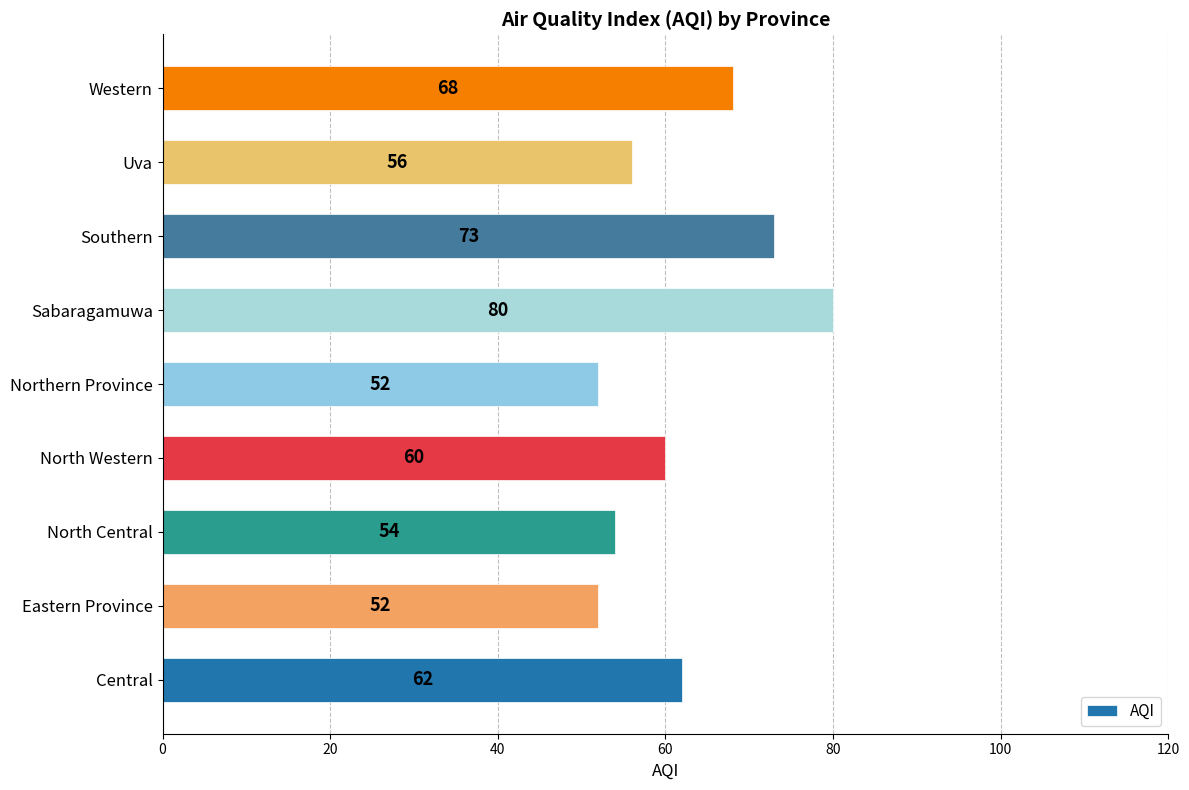

Are the bars grouped side by side (vs. stacked)?

No